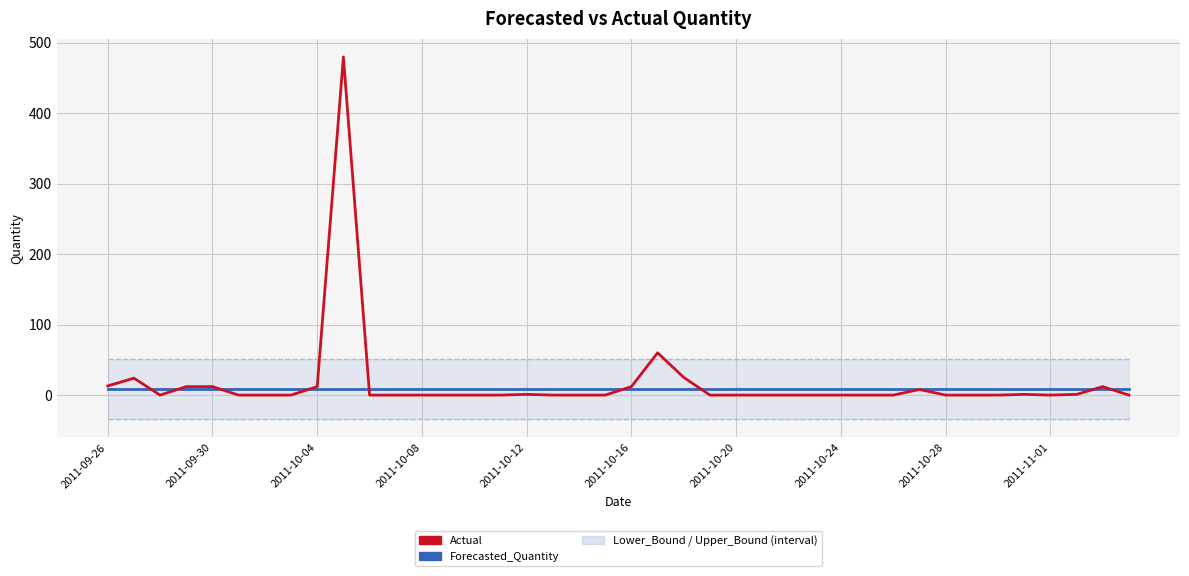

What is the spread (max minus min) of values at 13?

86.2